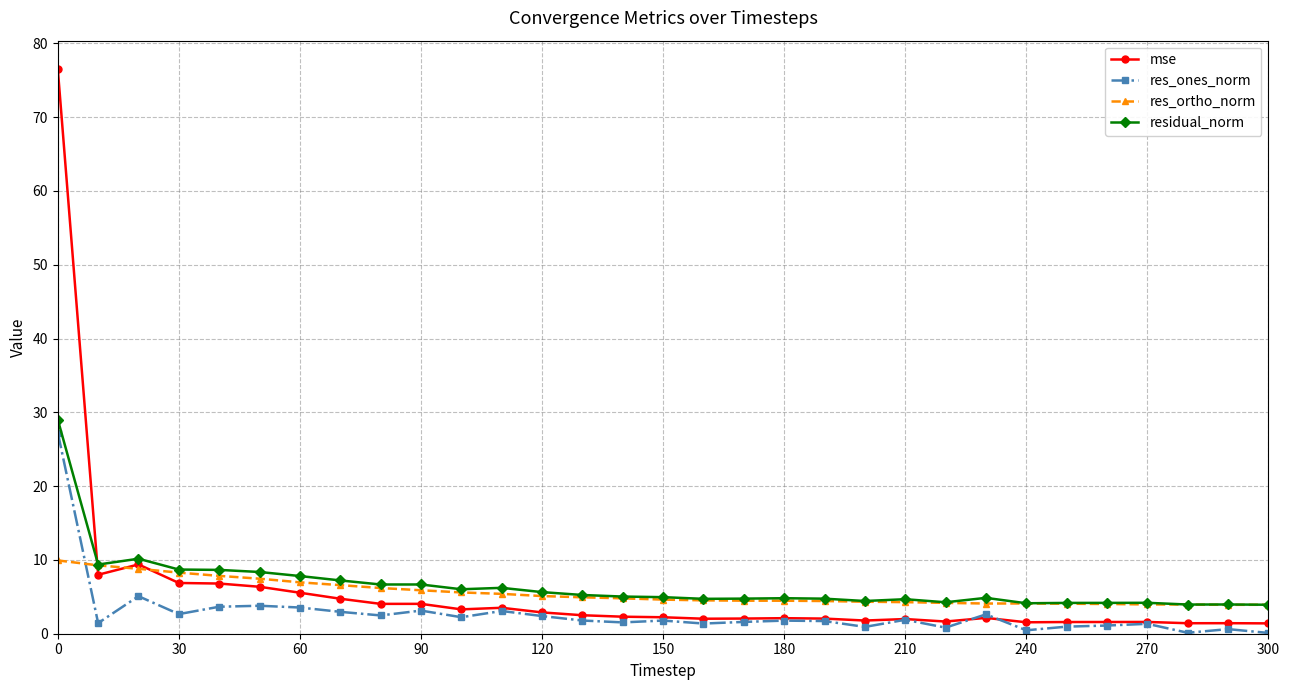

What is the lowest value of the res_ones_norm series?

0.1